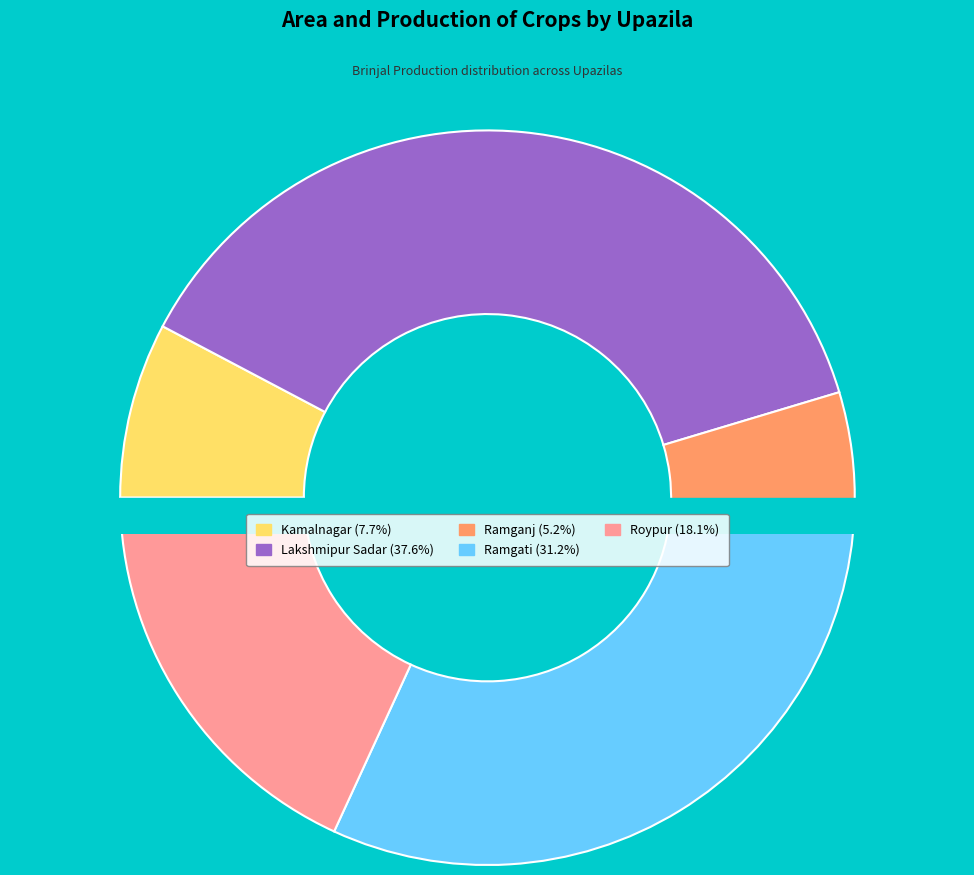

Between Kamalnagar and Roypur, which series saw the biggest shift?

Brinjal Production